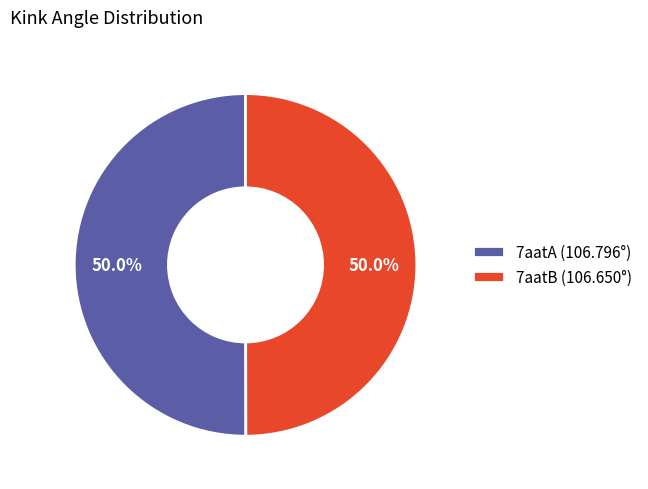

Approximately how many times larger is the value at 7aatB (106.650°) compared to 7aatA (106.796°)?

1.0